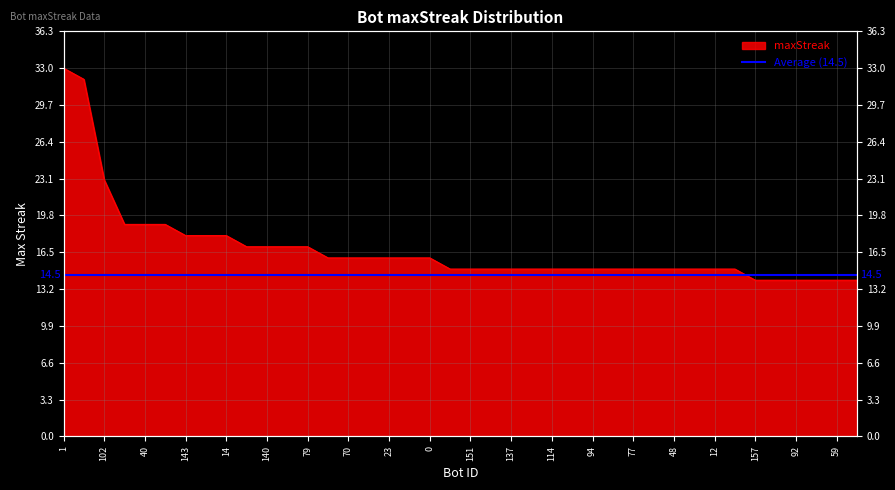

Is it true that the value at 12 is 27?

False